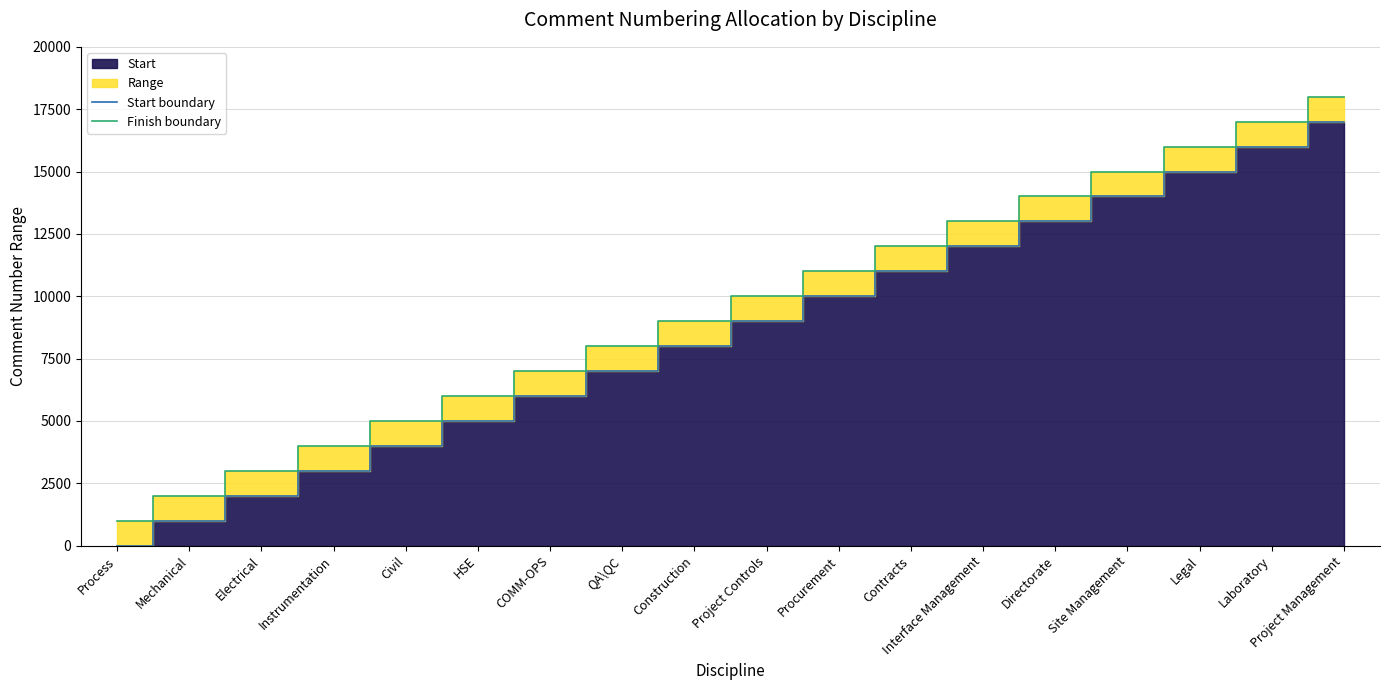

How many data points in Finish boundary are less than 10001?

9